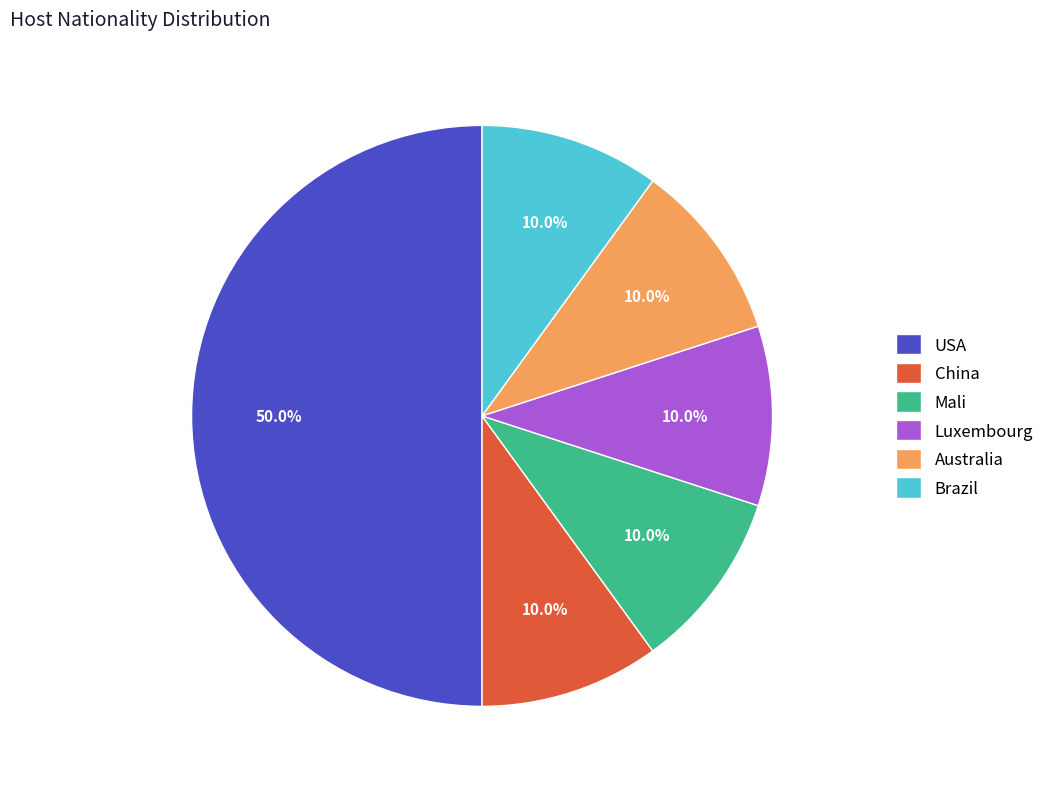

How many segments does this pie chart have?

6